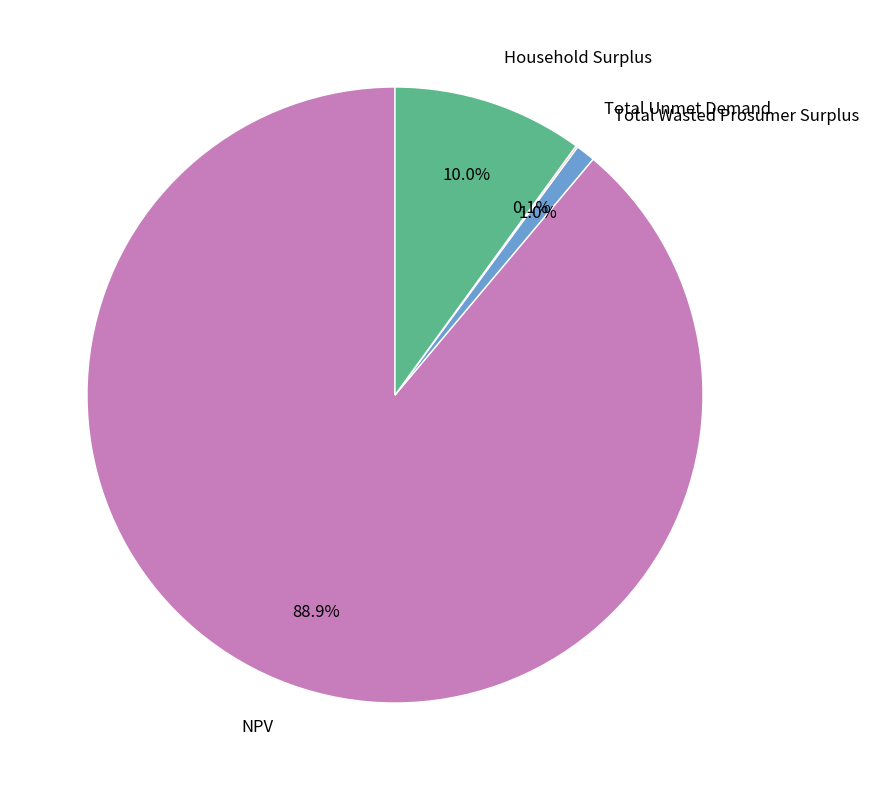

To the nearest percent, what is the average slice percentage?

25%